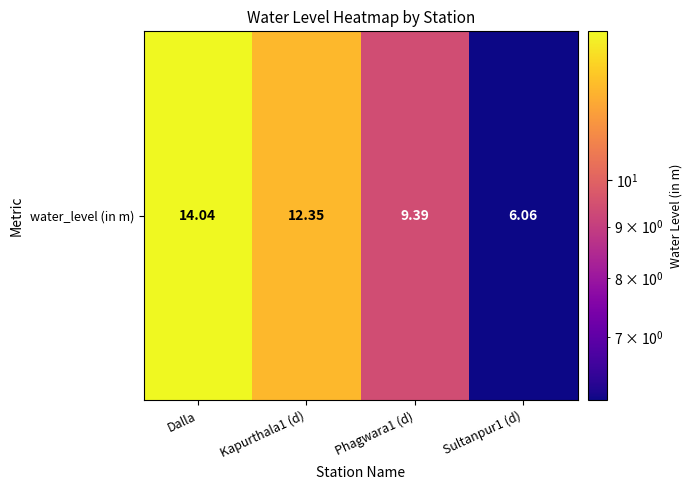

Is it true that the value at Dalla is 14.0?

True